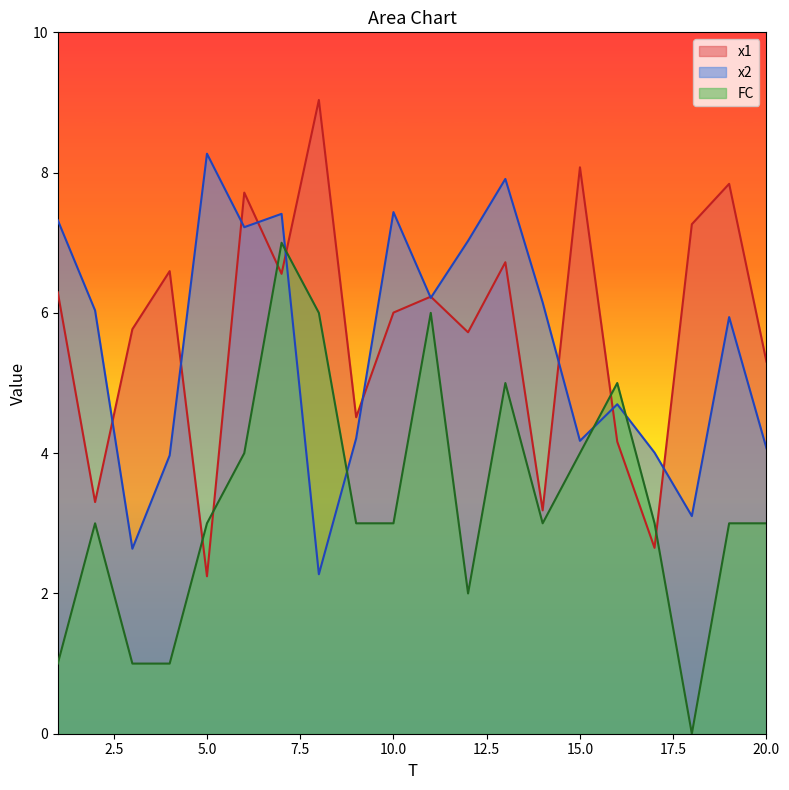

How many FC values are between 3 and 5?

12